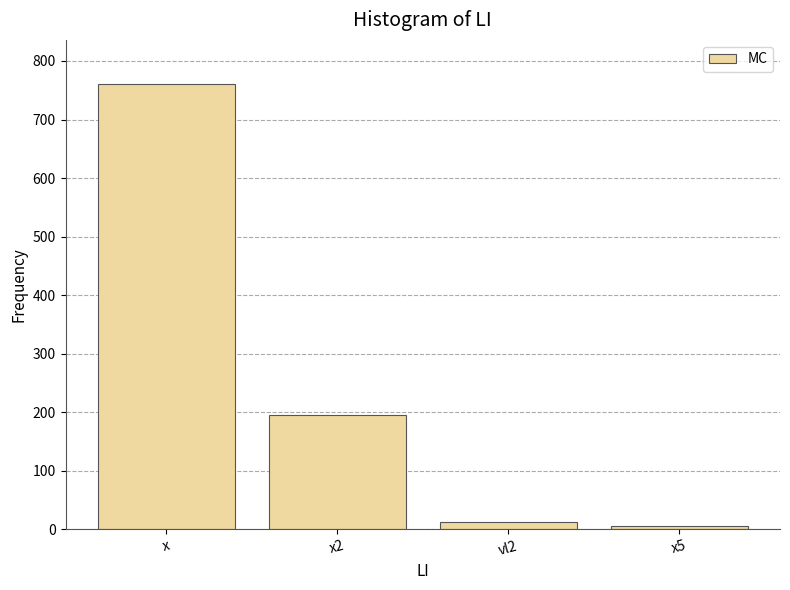

What is the difference between the values at x5 and x2?

190